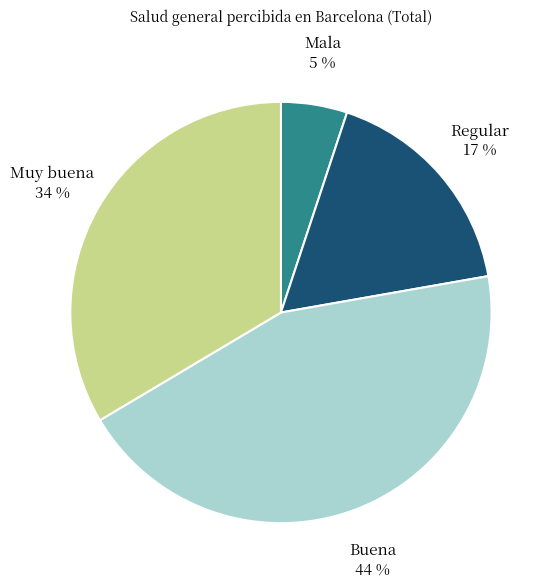

Is there a majority slice in this chart?

No